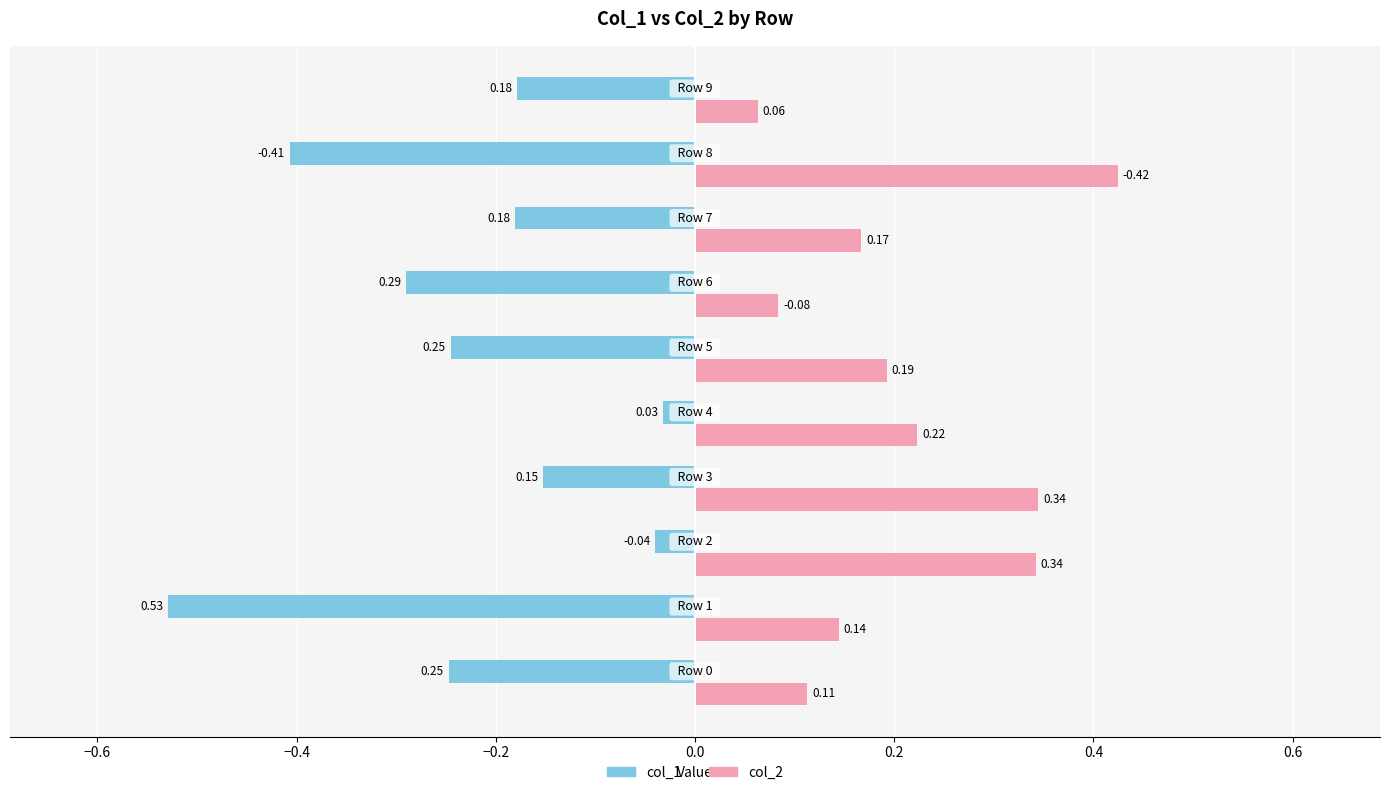

What are all the series names shown in the legend?

col_1, col_2